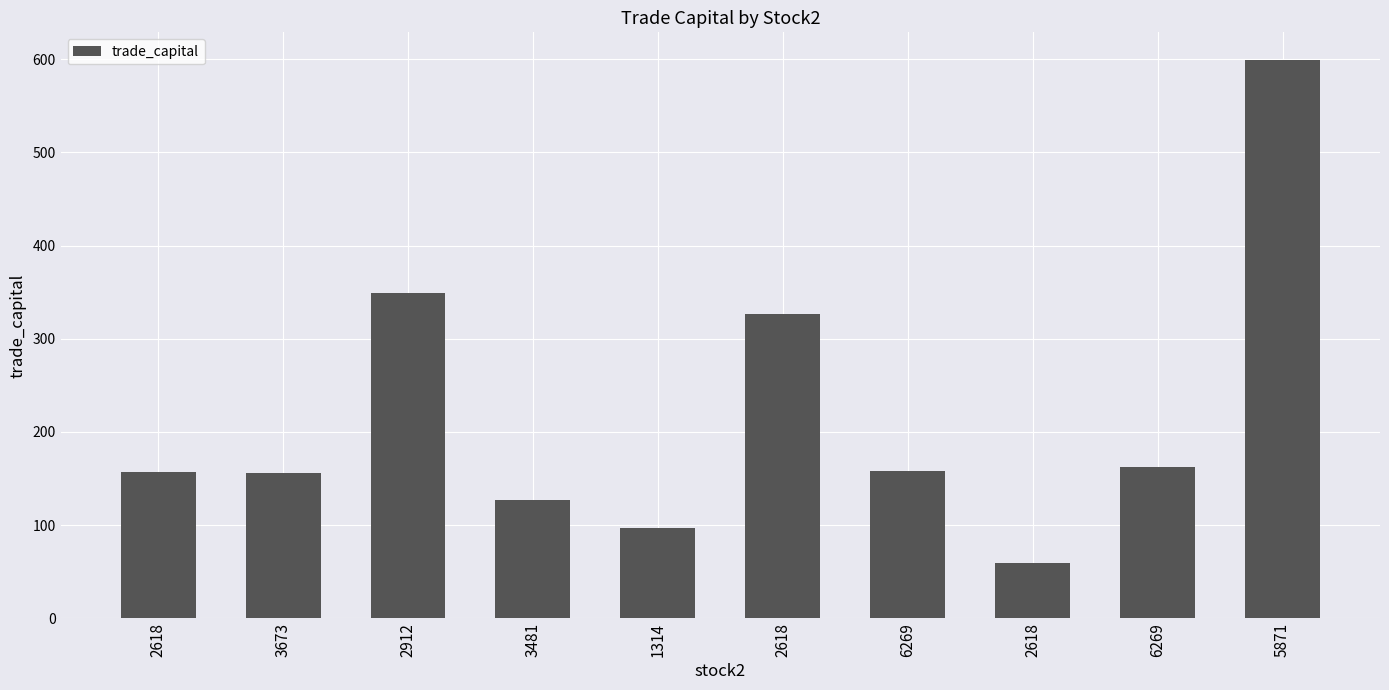

What is the ratio of the value at 6269 to the value at 1314?

1.6